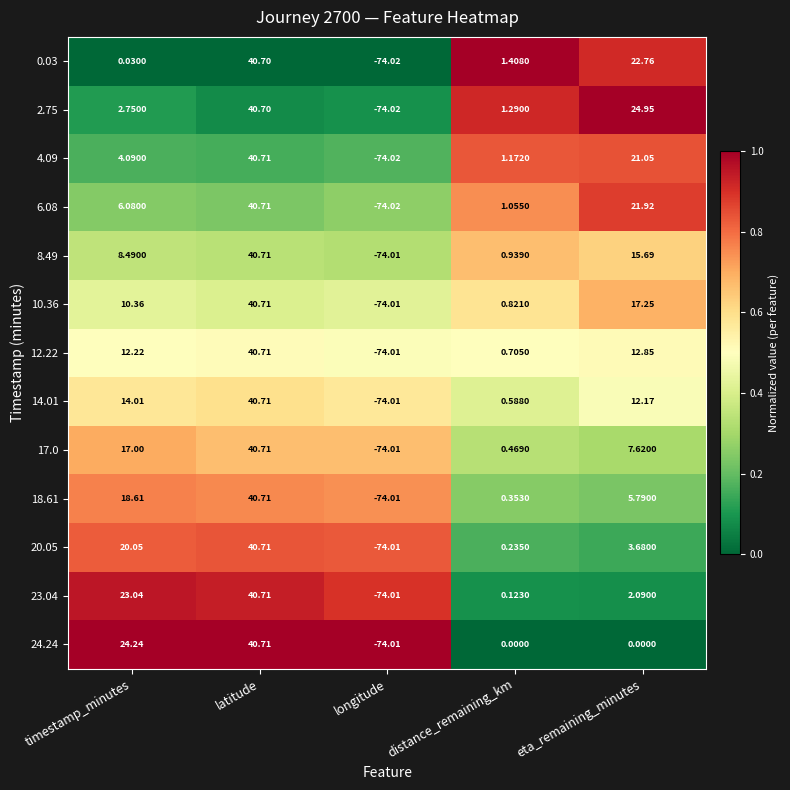

List the labels in order of 17.0 value, smallest first.

longitude, distance_remaining_km, eta_remaining_minutes, timestamp_minutes, latitude